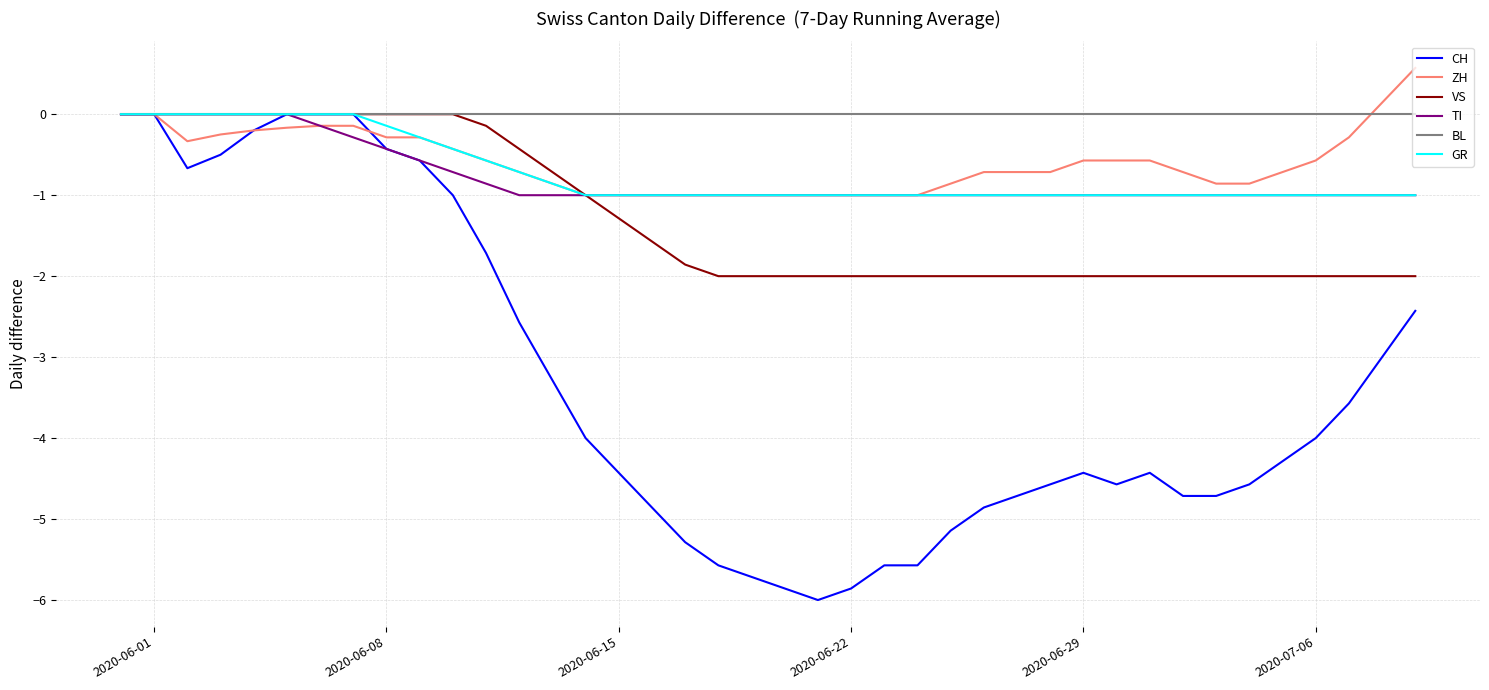

What is the sum of all GR values?

-29.0